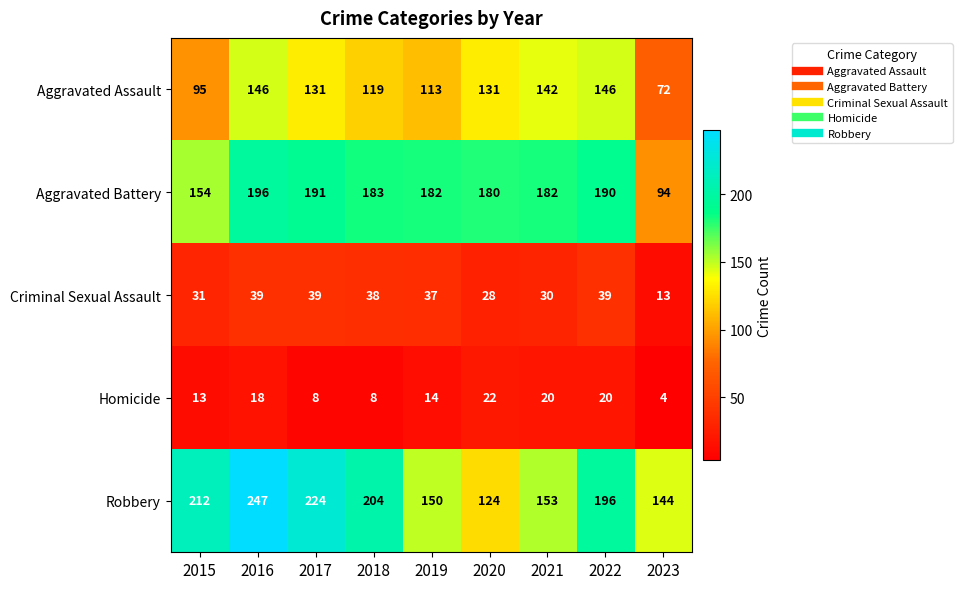

What is the smallest value displayed?

4